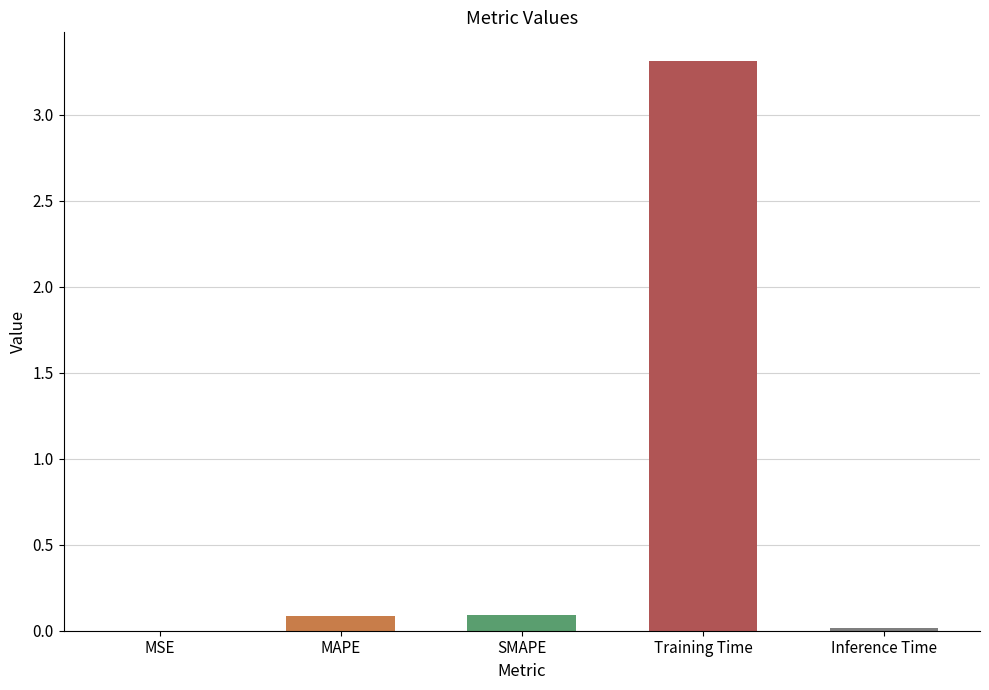

Which category has the highest value across all series?

Training Time